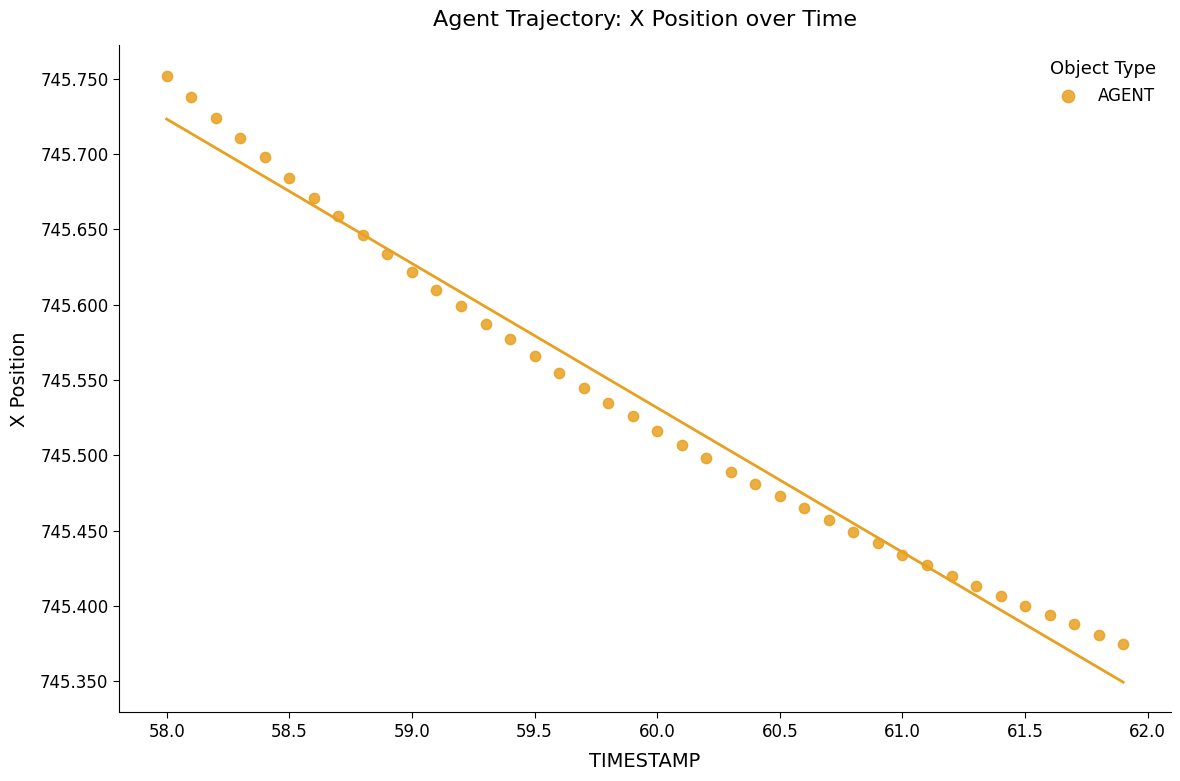

What is the range of X values (max minus min)?

3.9